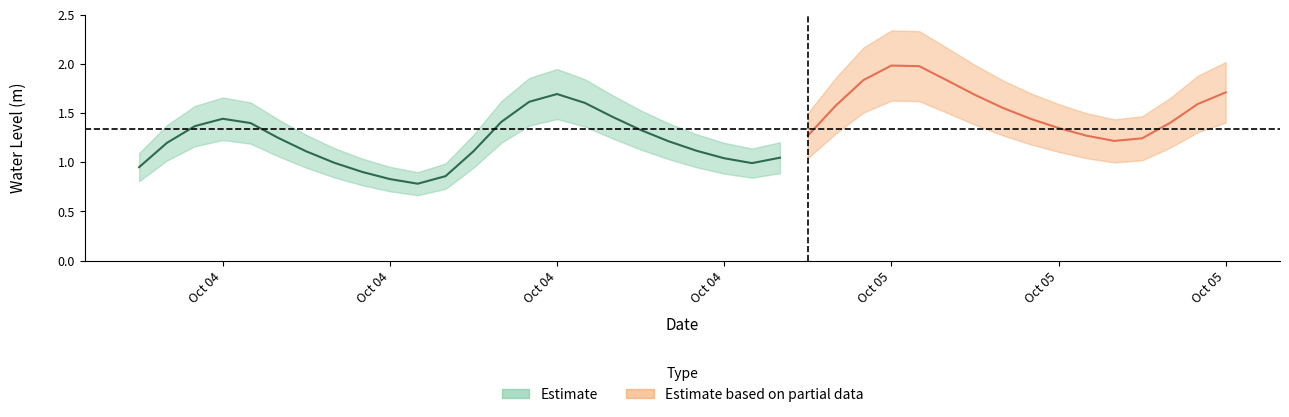

The value at 2023-10-04 01:00:00 is 1.2. True or false?

True